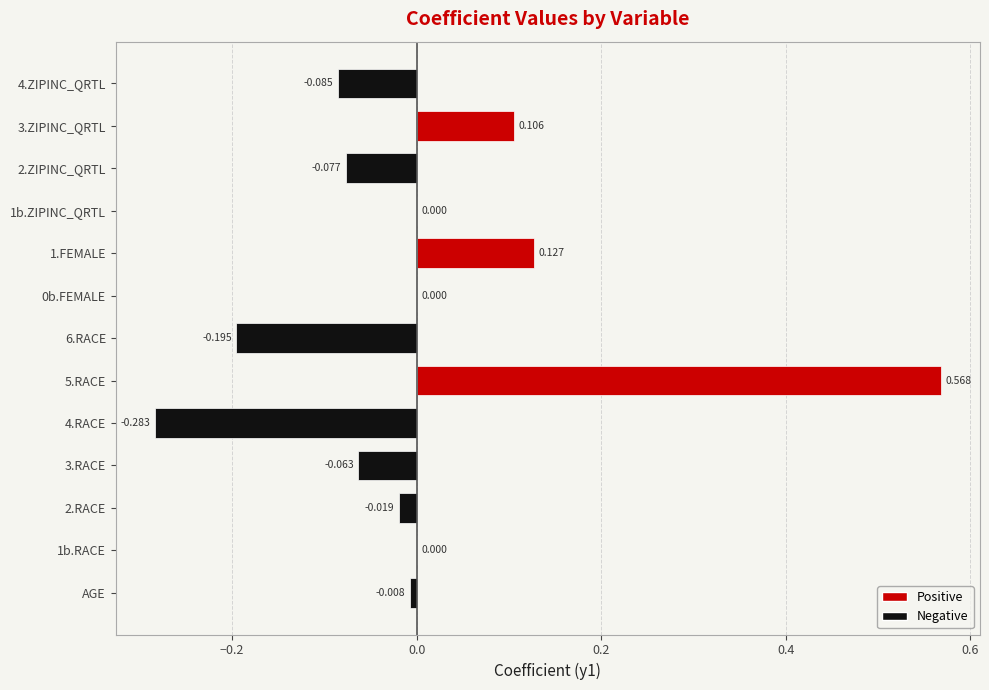

Which label corresponds to the smallest value in the chart?

4.RACE